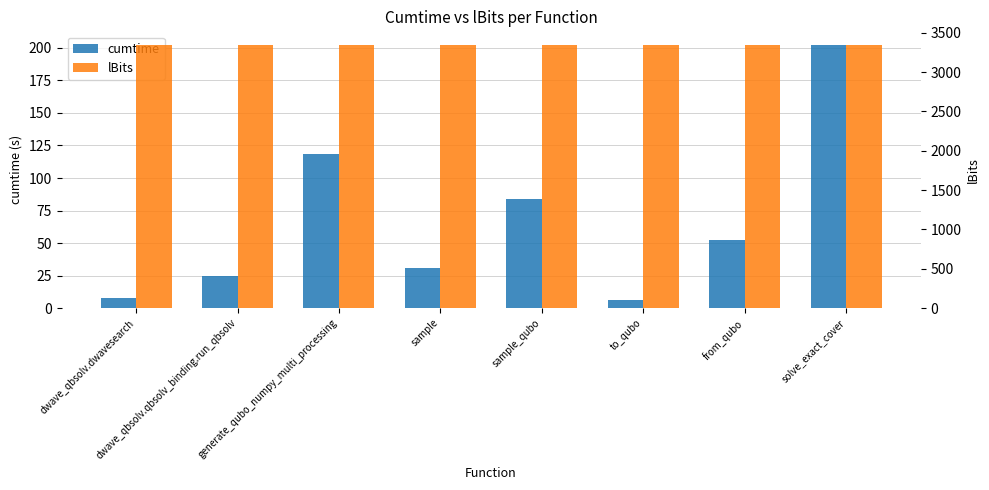

At which label does cumtime reach its minimum?

to_qubo